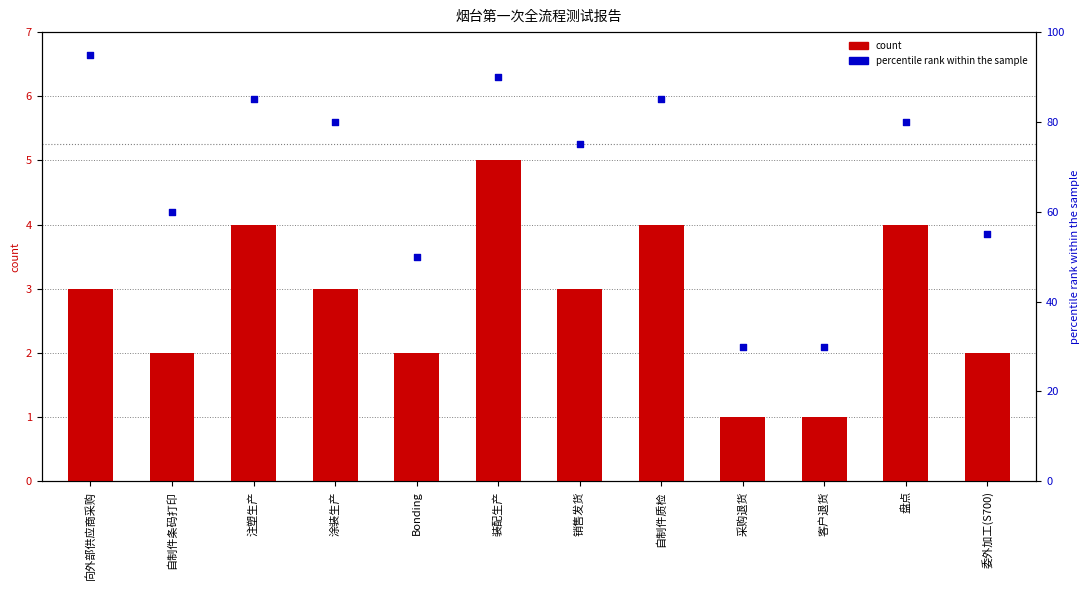

What is the total value across all series at Bonding?

52